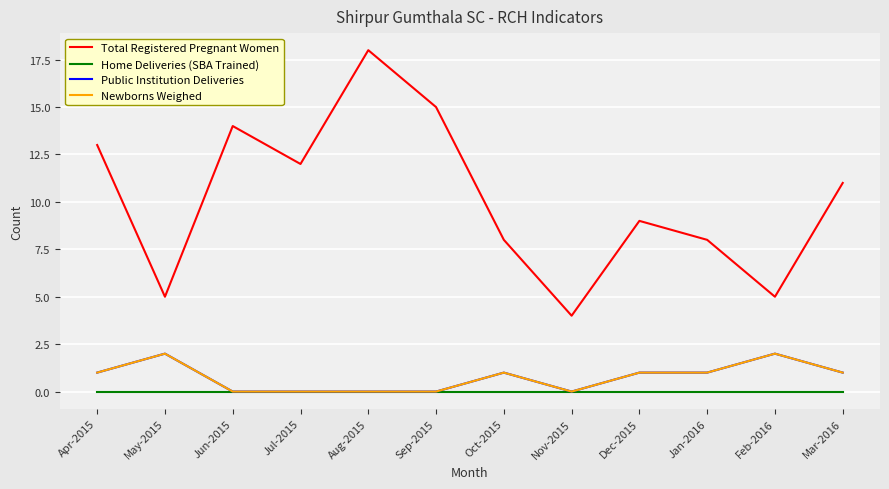

At which category is the sum across all series the highest?

Aug-2015